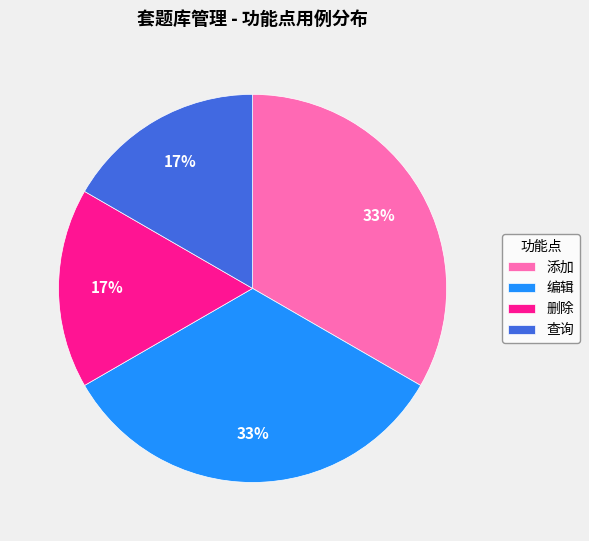

To the nearest percent, what is the average slice percentage?

25%